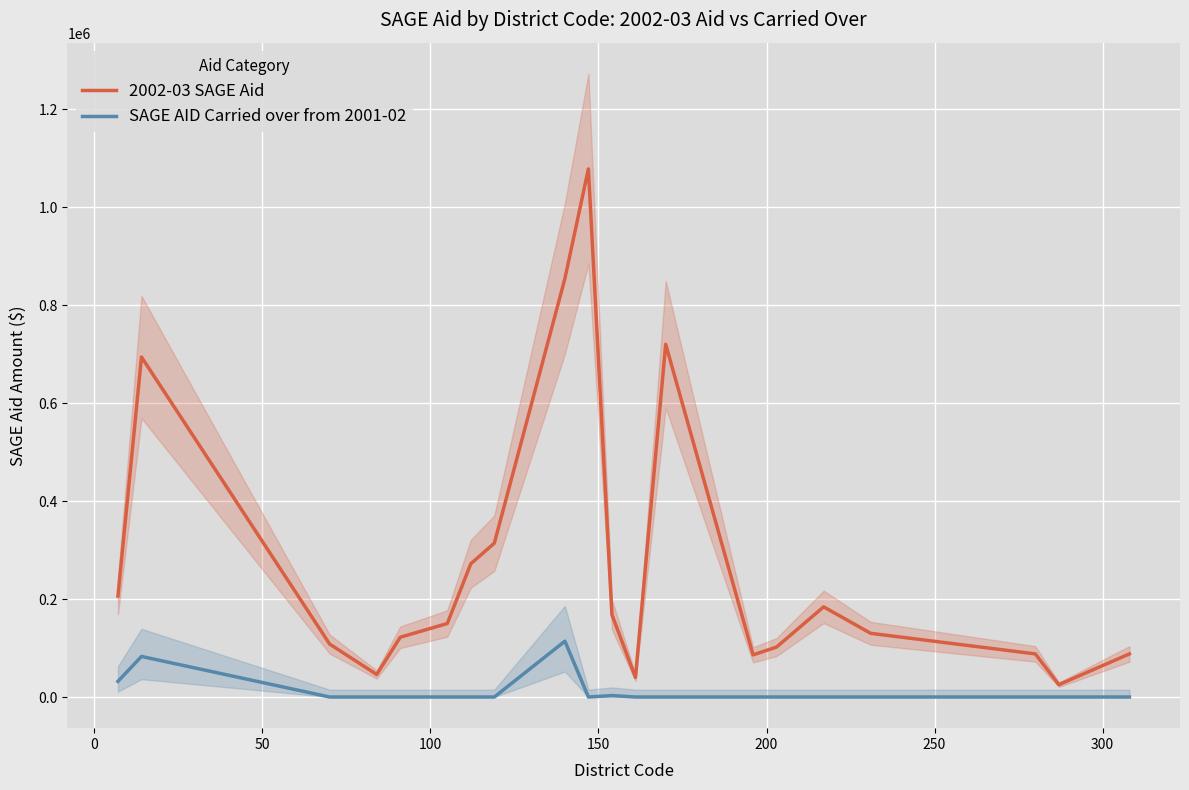

What is the value of the SAGE AID Carried over from 2001-02 point at the 9th from the left?

113918